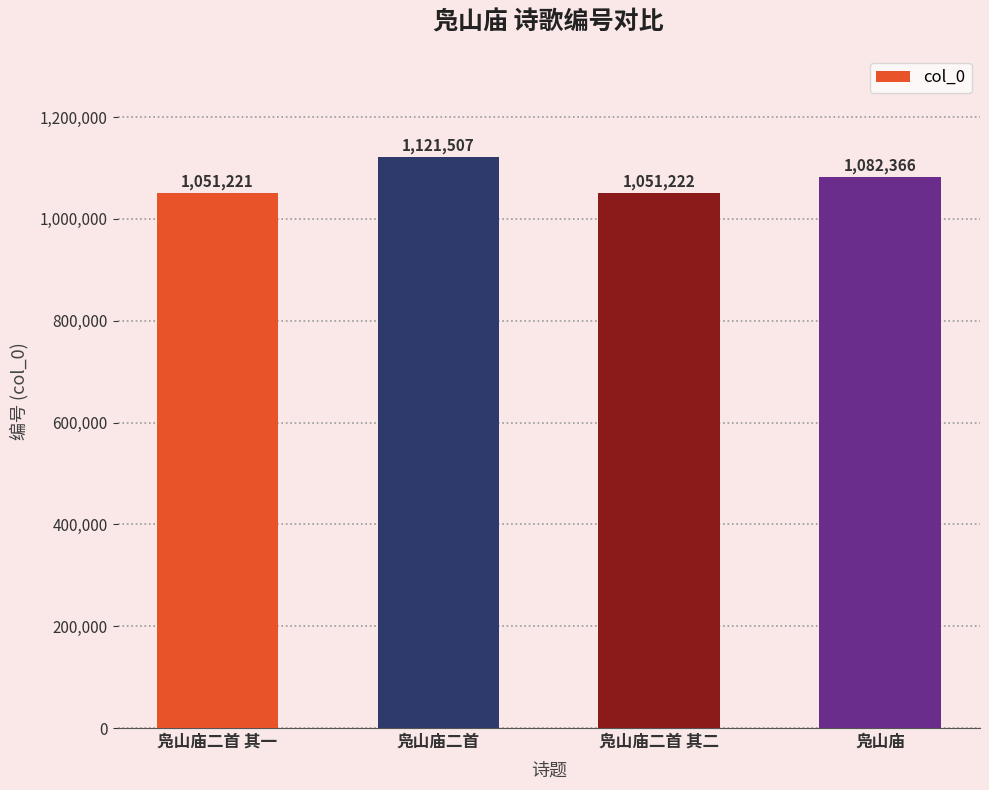

What is the average value?

1076579